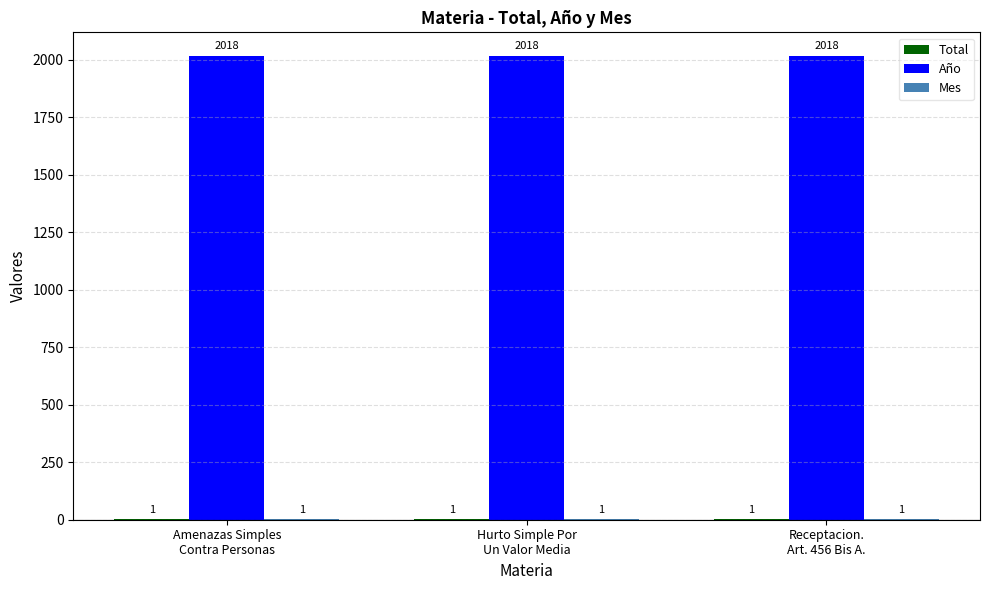

What is the maximum value for Año?

2018